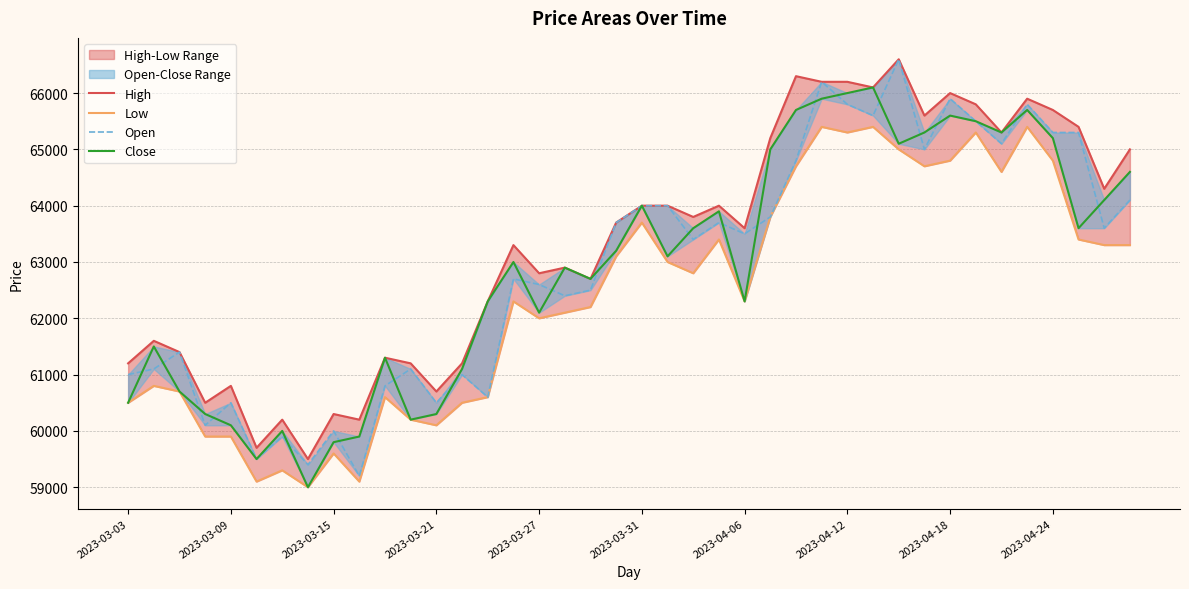

How many interior local valleys does the Close series have?

10